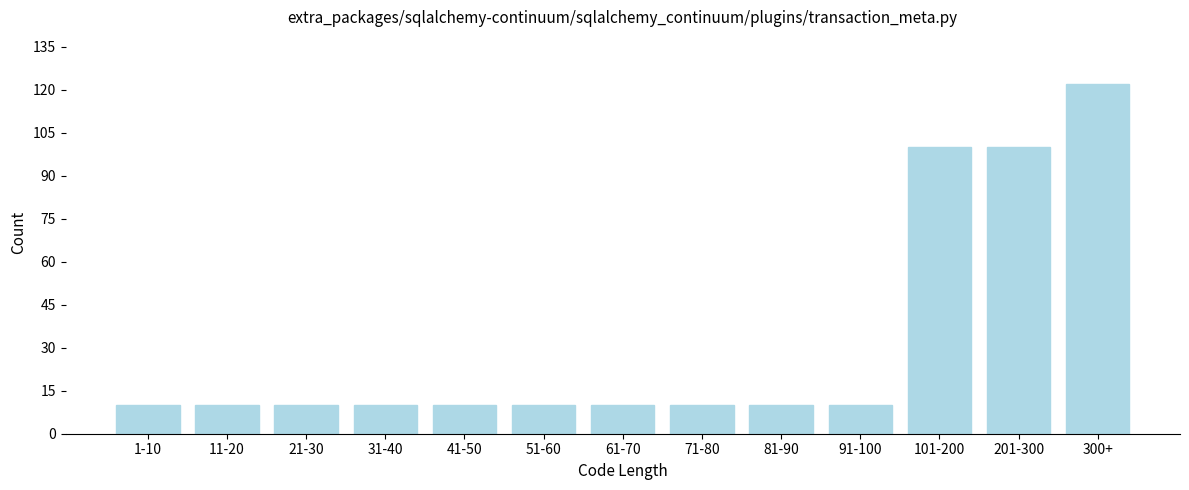

Reading left to right, list all the values displayed in this chart.

1-10=10	11-20=10	21-30=10	31-40=10	41-50=10	51-60=10	61-70=10	71-80=10	81-90=10	91-100=10	101-200=100	201-300=100	300+=122